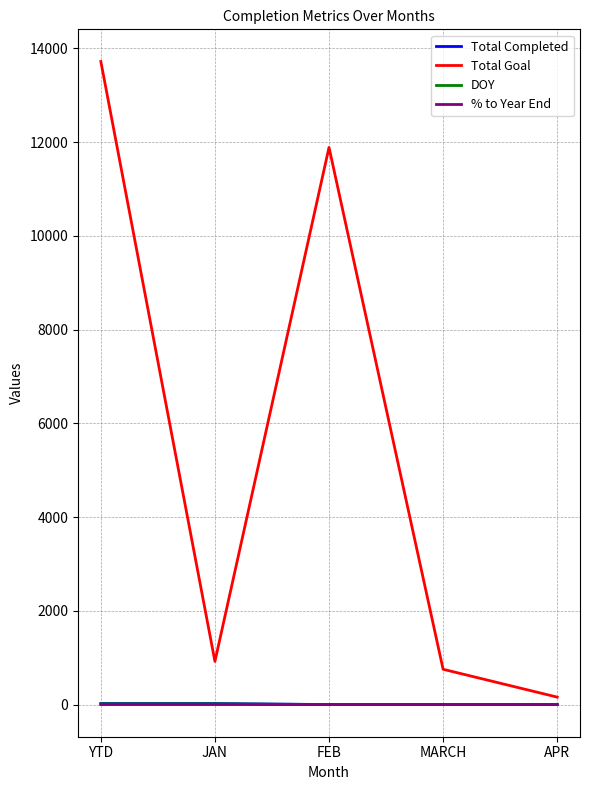

The Total Completed series shows 0.0 at MARCH. True or false?

True